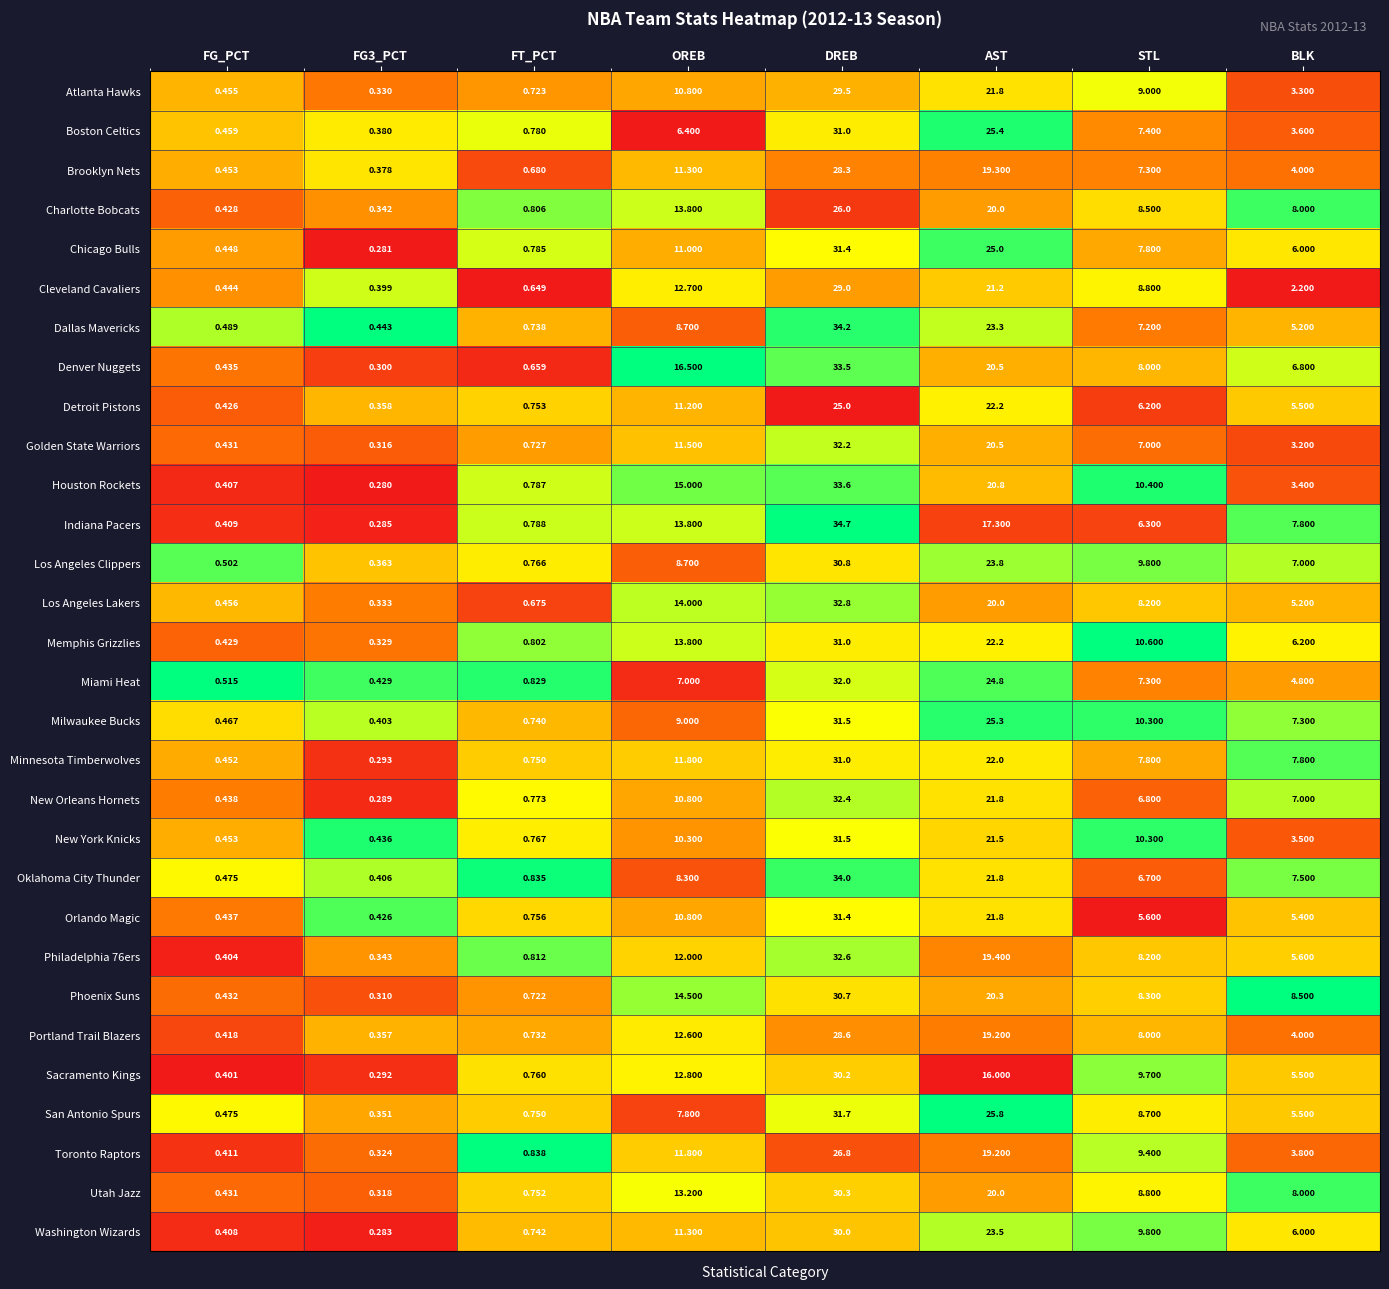

At which label does Detroit Pistons reach its peak?

DREB